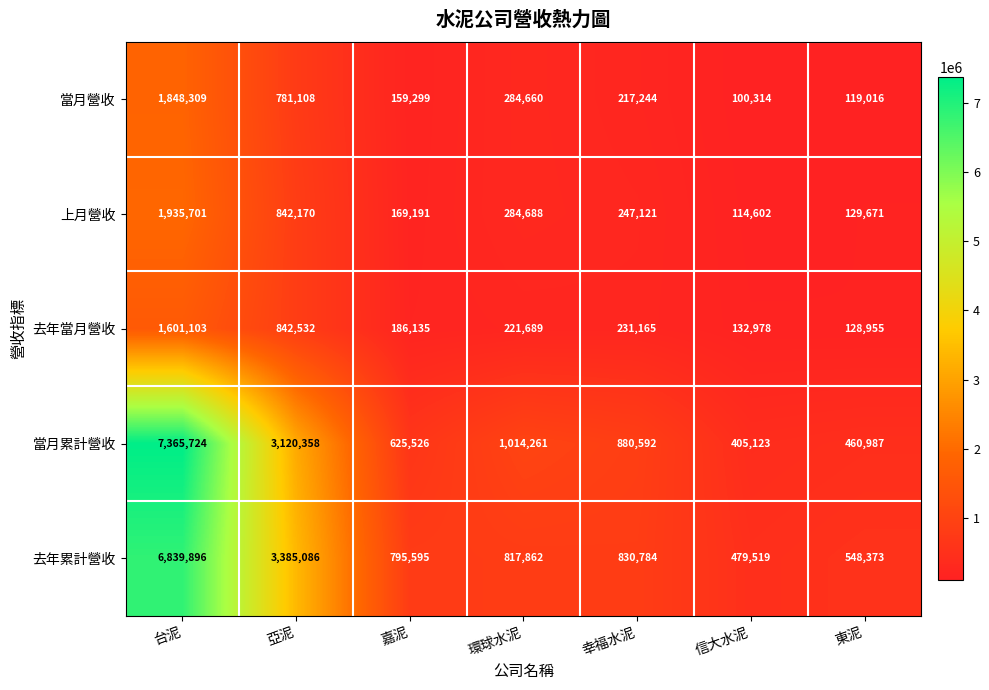

What is the sum of all 去年當月營收 values?

3344557